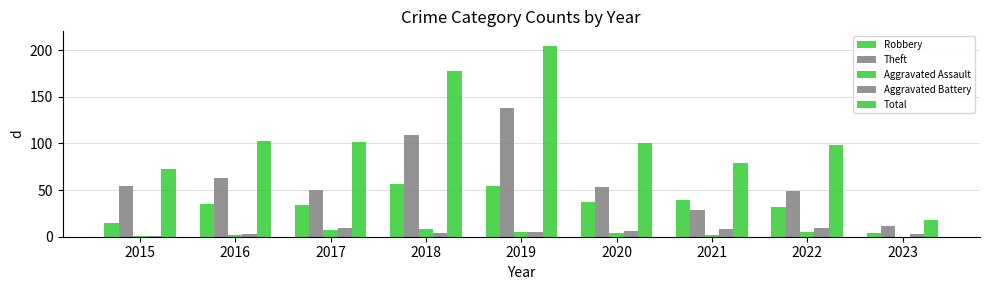

Are the bars horizontal?

No